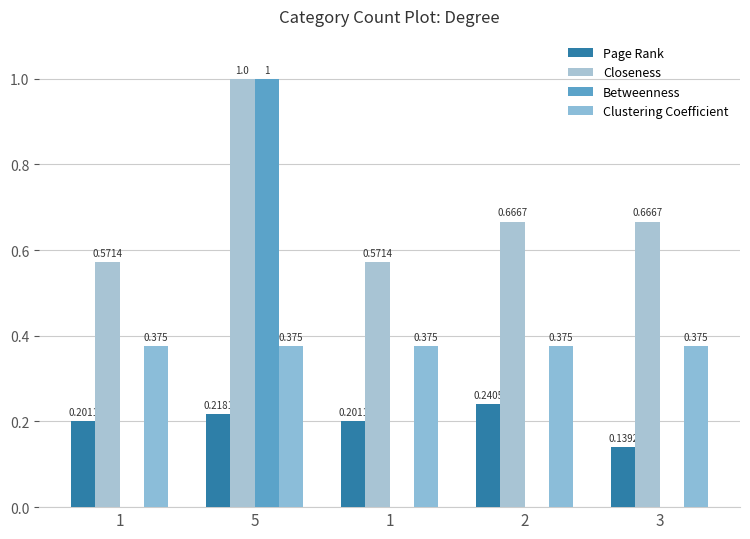

How many categories are shown in the chart?

5